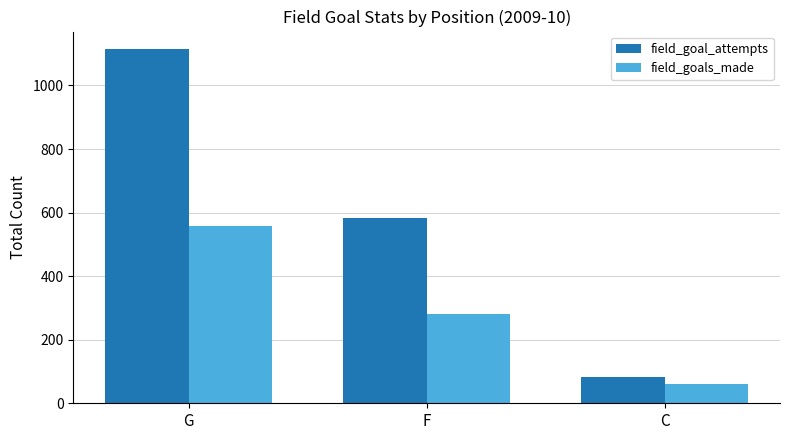

At how many categories does at least one series exceed 670?

1